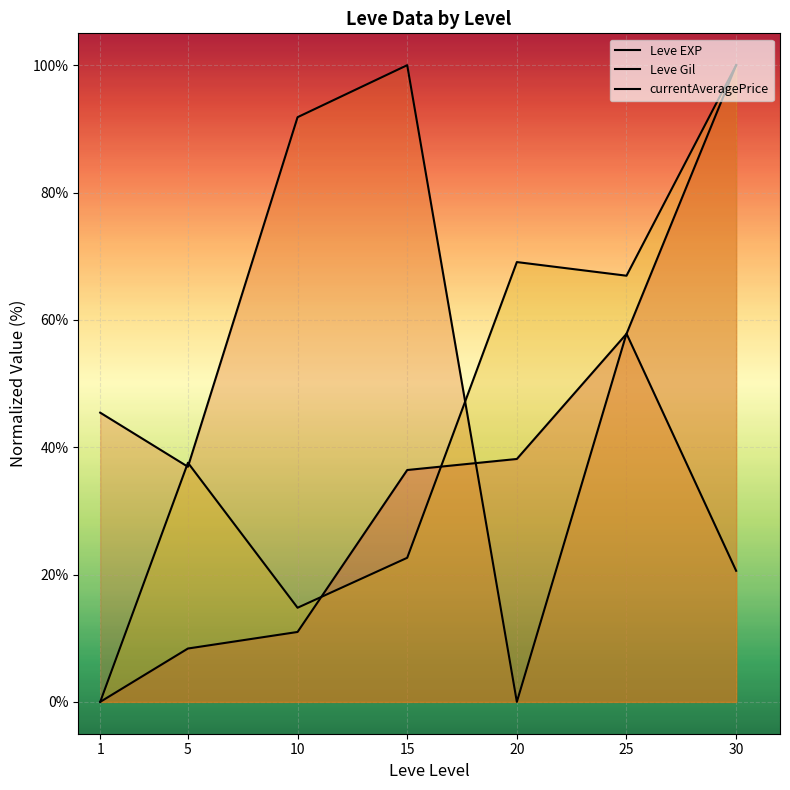

What is the sum of all Leve EXP values?

251.7